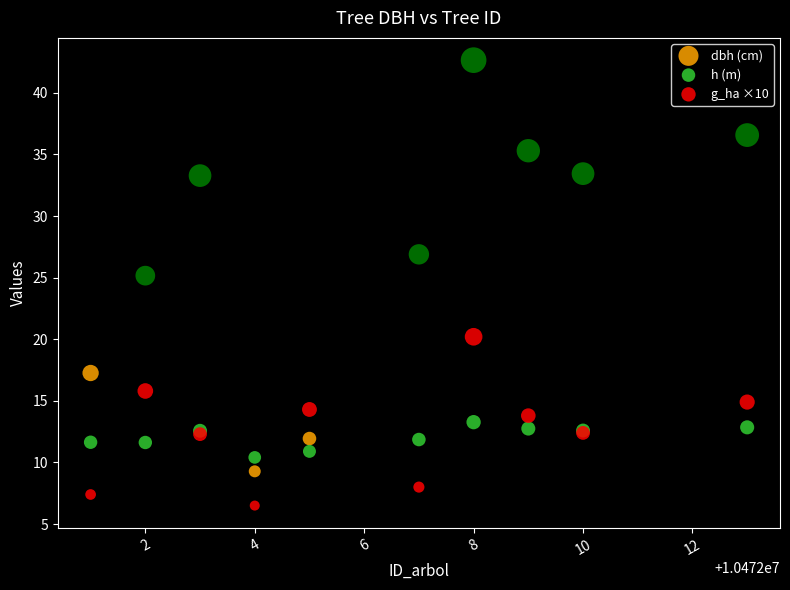

Which series contains the highest Y value?

dbh (cm)